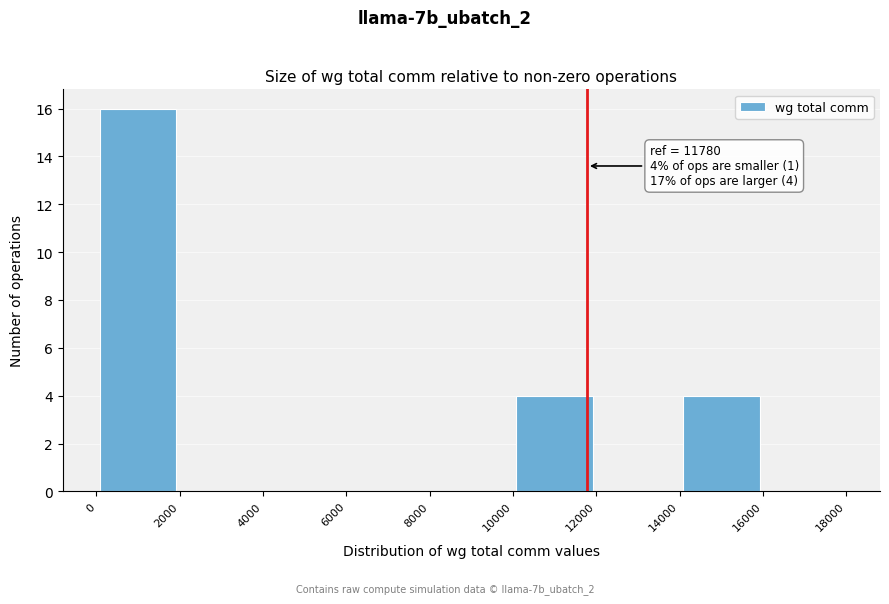

Over which range of the x-axis is the bar tallest?

0 to 2000